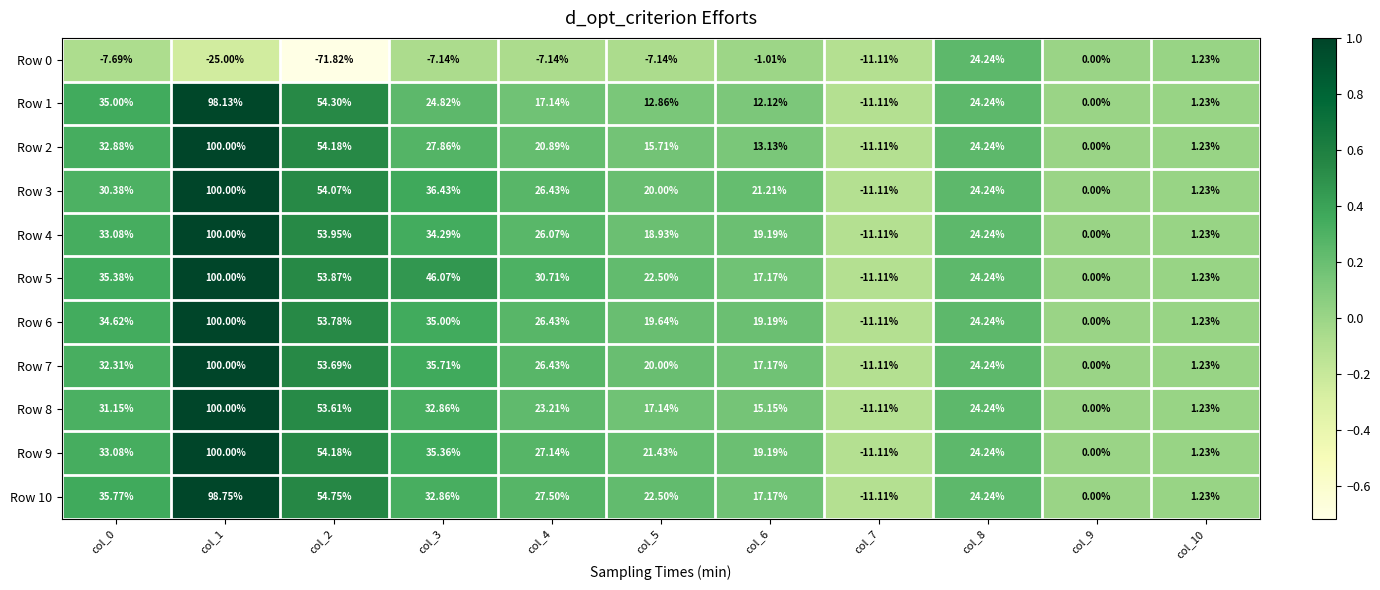

Is the value of Row 9 at col_0 greater than the value of Row 0 at col_2?

Yes